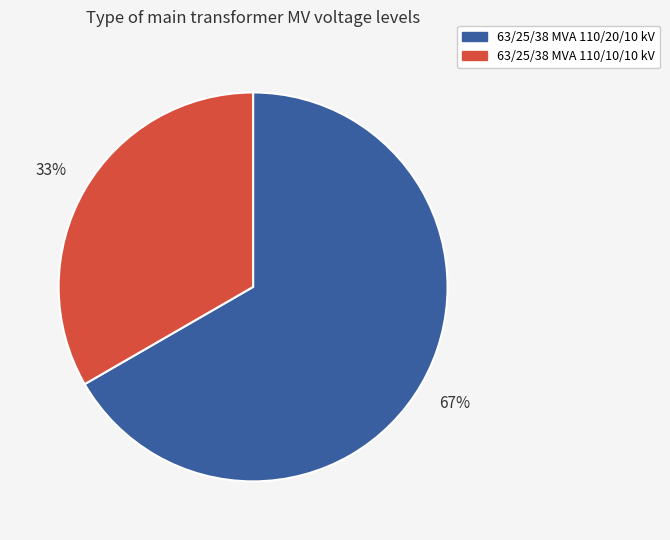

Is there any slice that represents more than half of the pie?

Yes